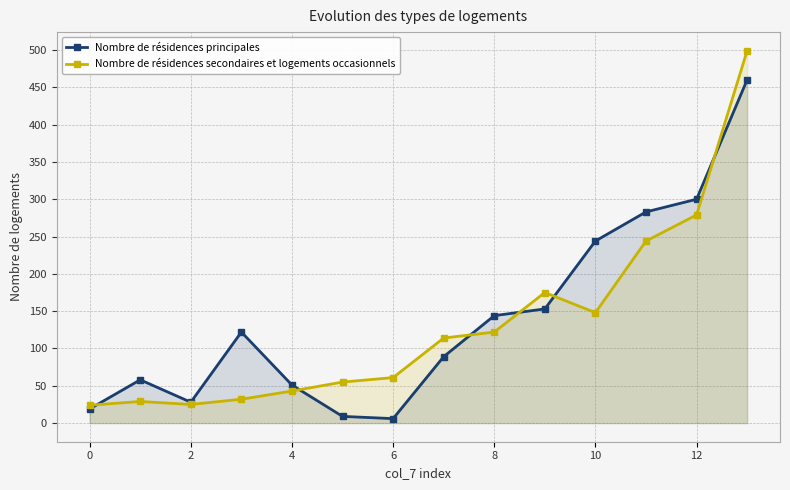

What is the minimum value for Nombre de résidences principales?

6